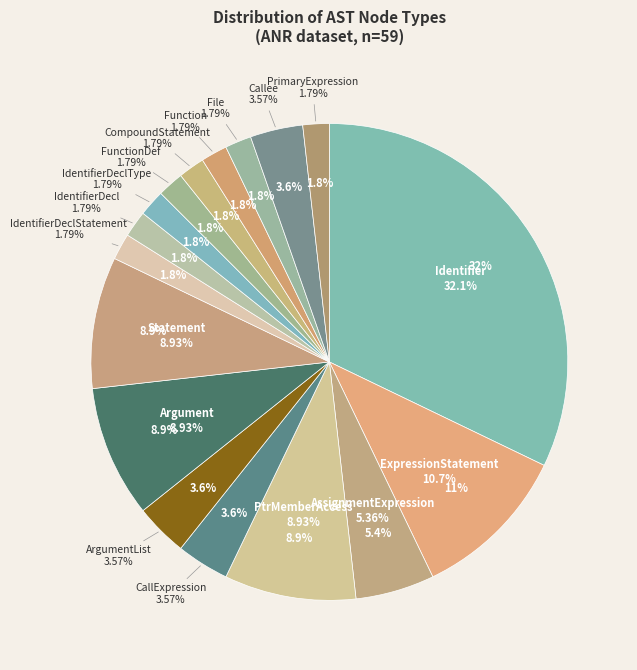

Which has a higher value, CallExpression or File?

CallExpression